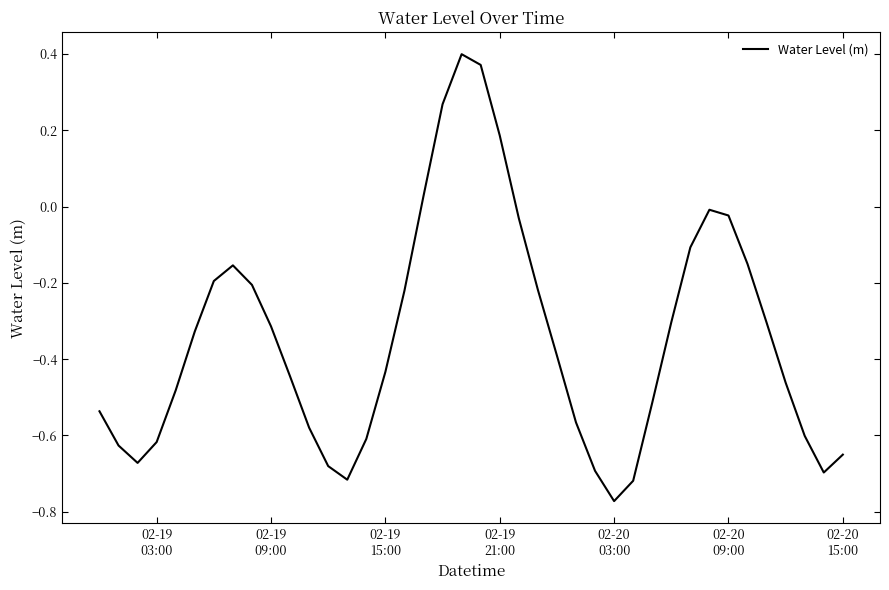

What is the difference between the maximum and minimum values?

1.2